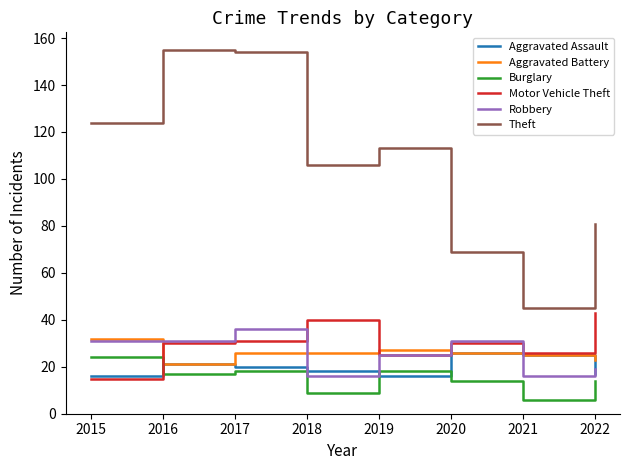

True or false: Burglary has a value of 29 at 2019.

False